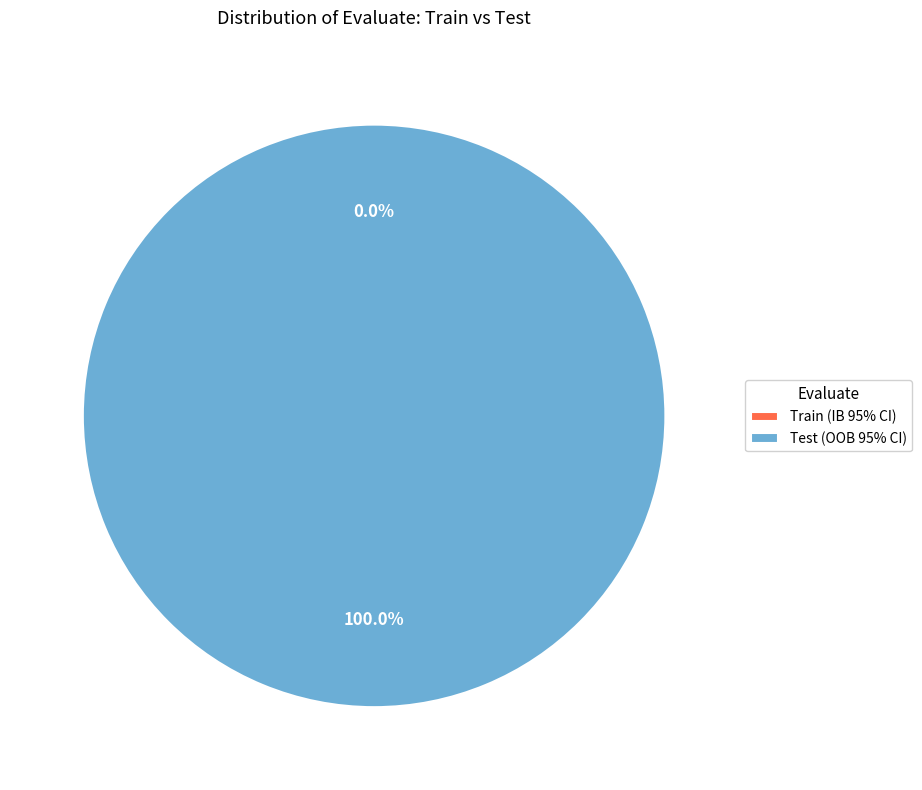

To the nearest percent, what is the combined percentage of Test (OOB 95% CI) and Train (IB 95% CI)?

100%